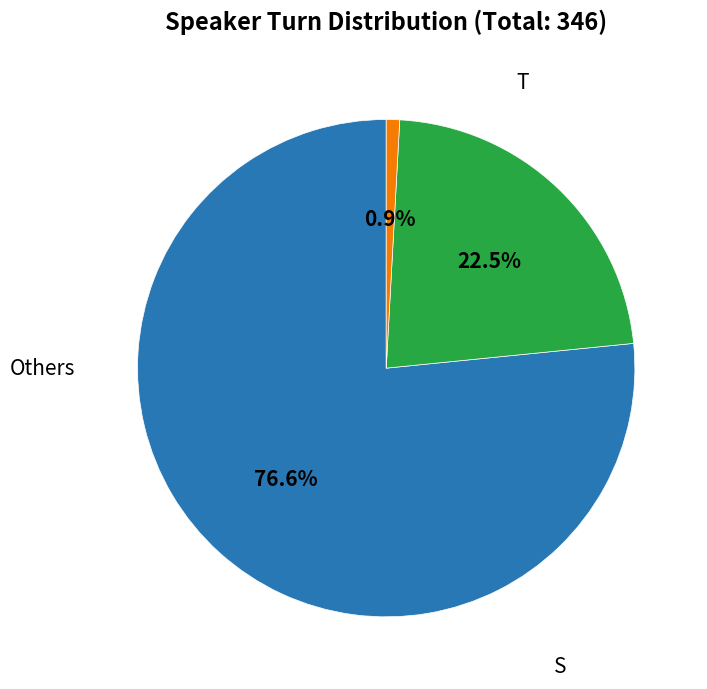

Is there a majority slice in this chart?

Yes